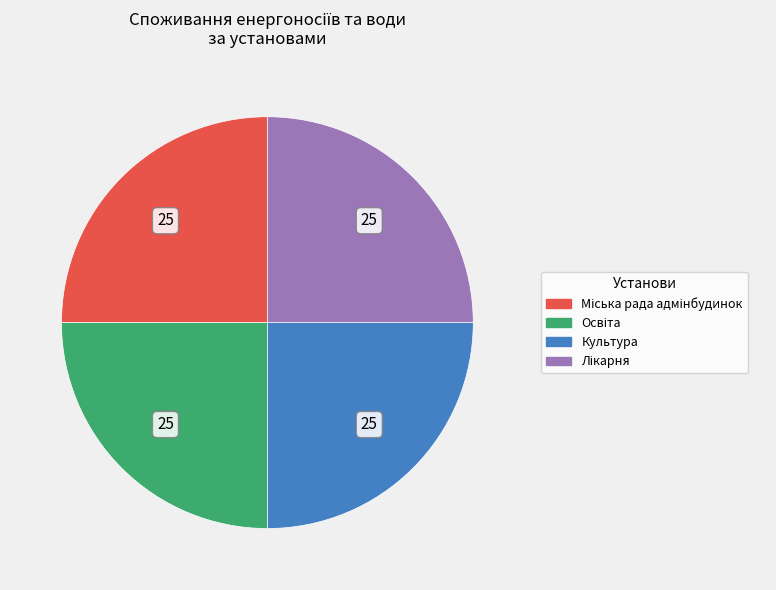

The Культура slice represents 25% of the pie. True or false?

True